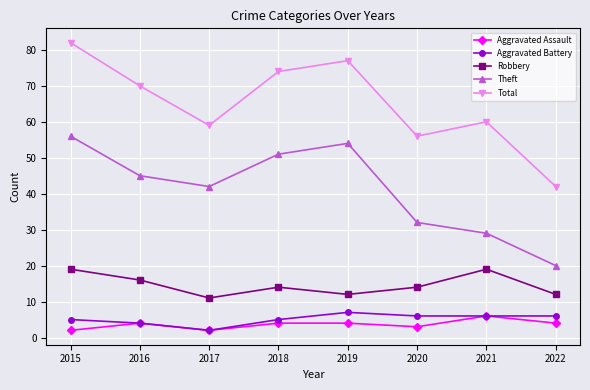

At which label is Theft closest to 38?

2017